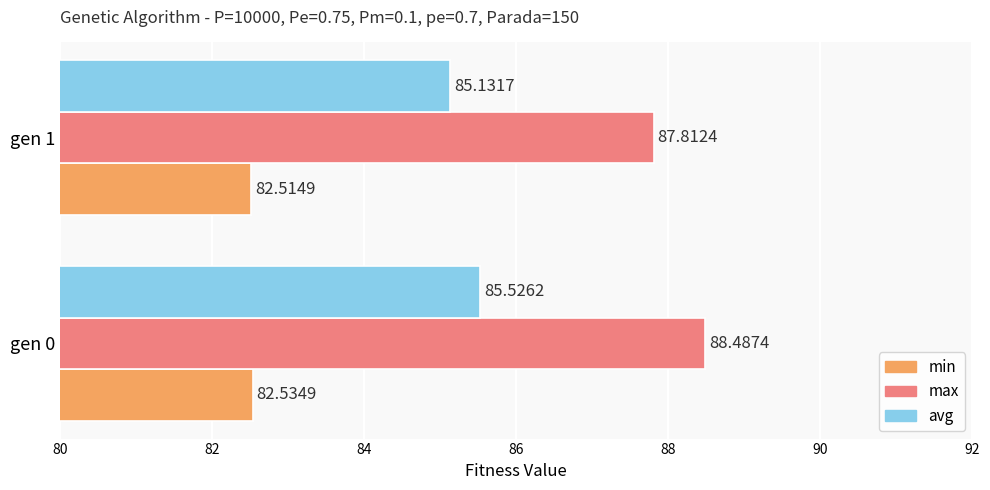

What is the difference between the highest and lowest values at gen 1?

5.3